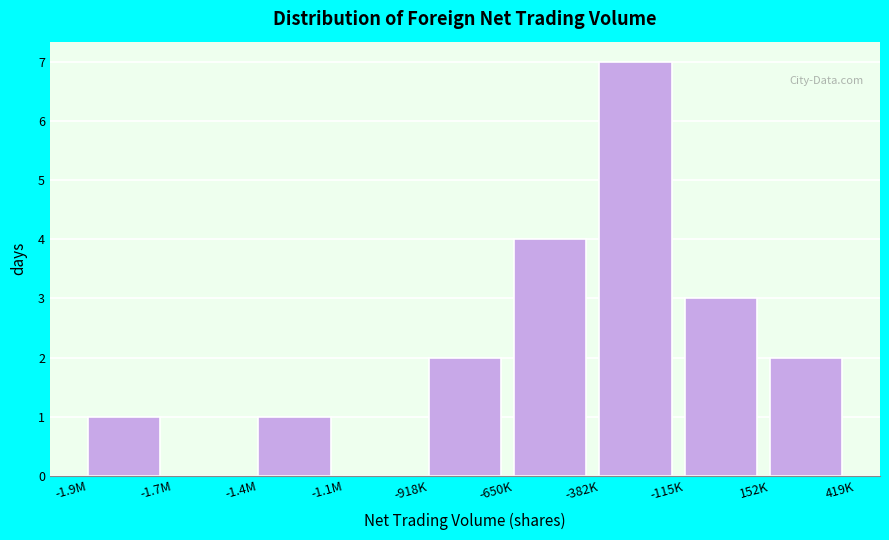

Reading left to right, transcribe all the data shown in this chart.

-1.9M=1	-1.7M=0	-1.4M=1	-1.1M=0	-918K=2	-650K=4	-382K=7	-115K=3	152K=2